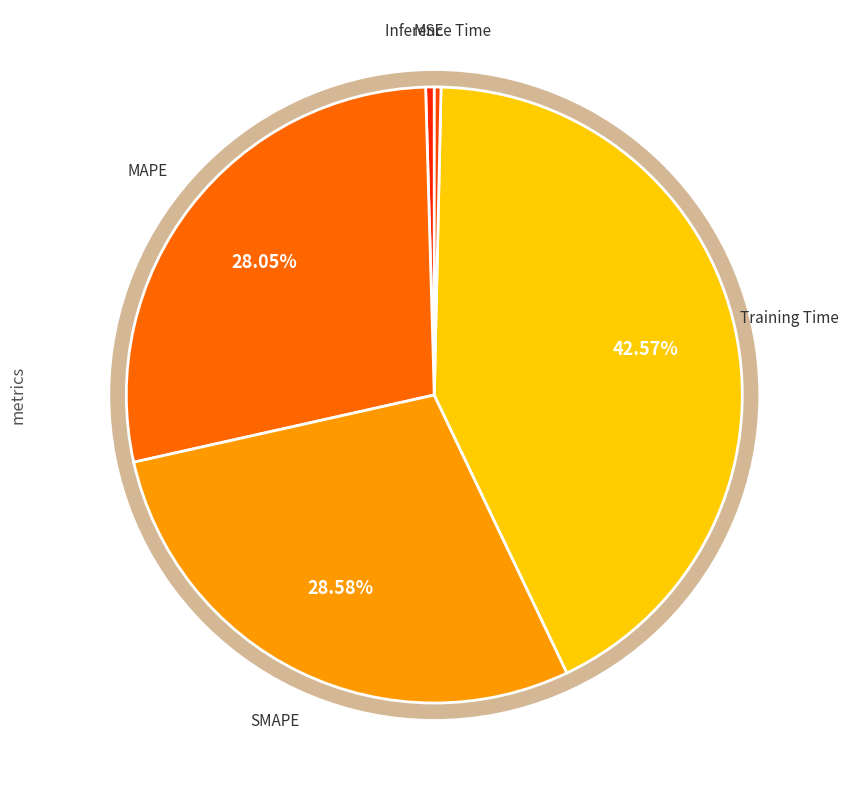

Is it true that Inference Time is 12% of the pie?

False